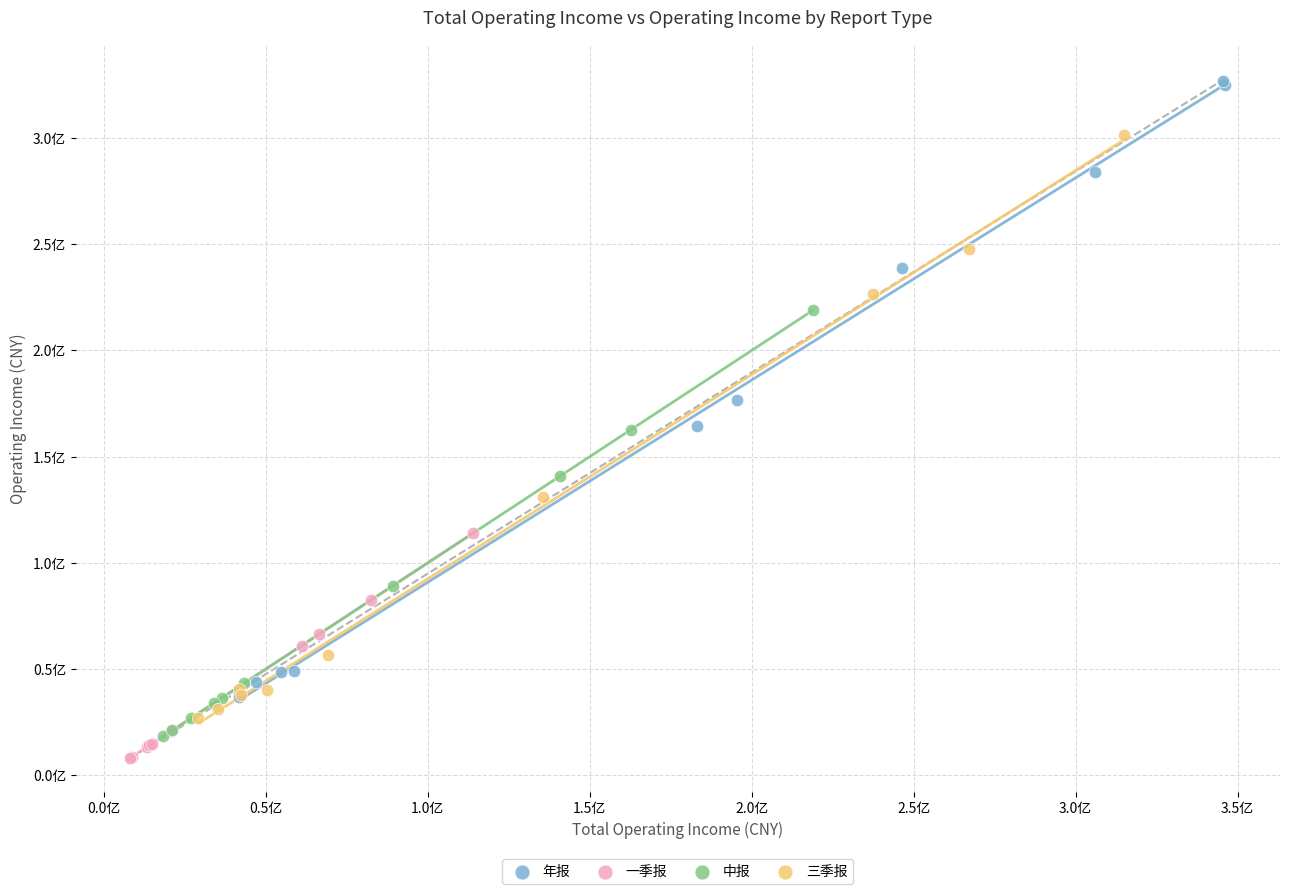

What are all the series names shown in the legend?

年报, 一季报, 中报, 三季报